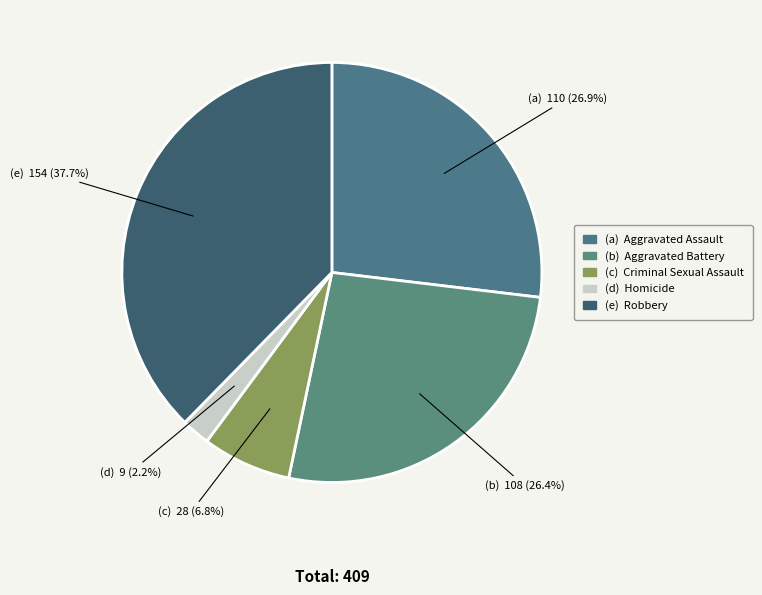

Count the number of slices in the pie.

5